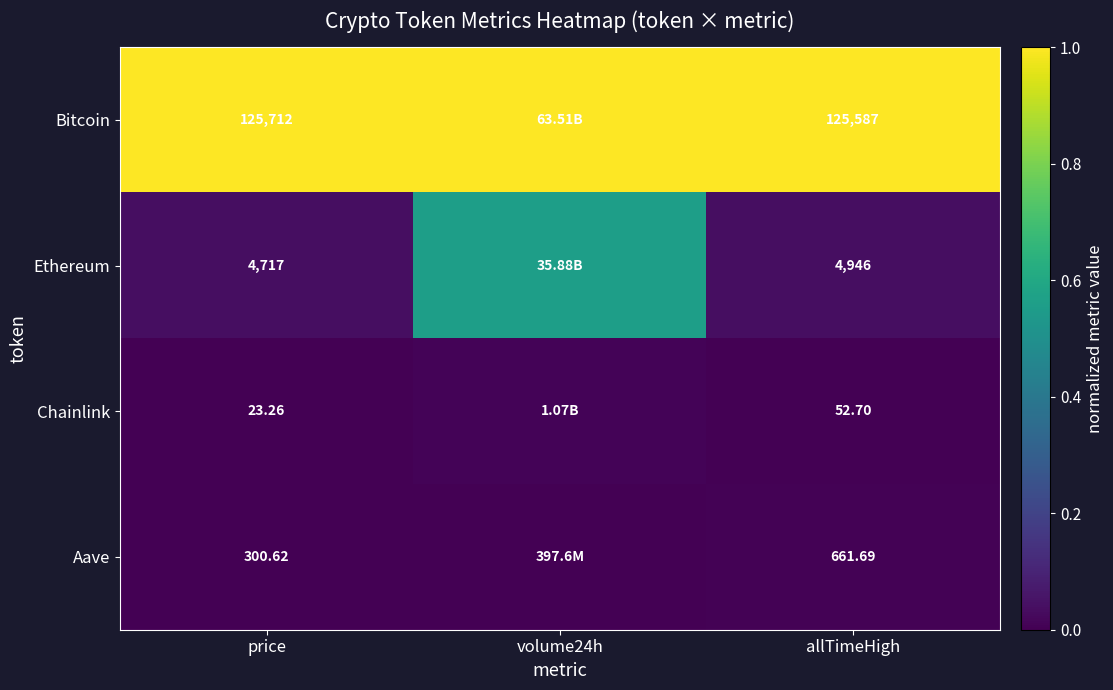

At which category is the sum across all series the highest?

volume24h